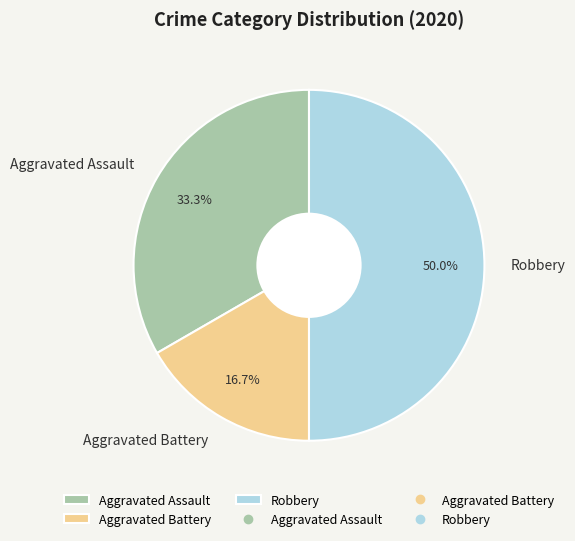

Is it true that Aggravated Battery is 28% of the pie?

False